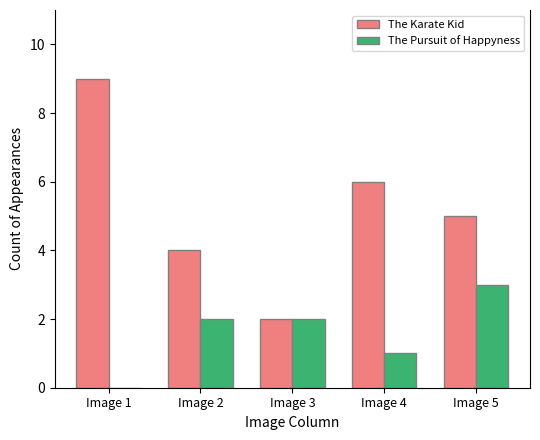

At which category is the sum across all series the highest?

Image 1